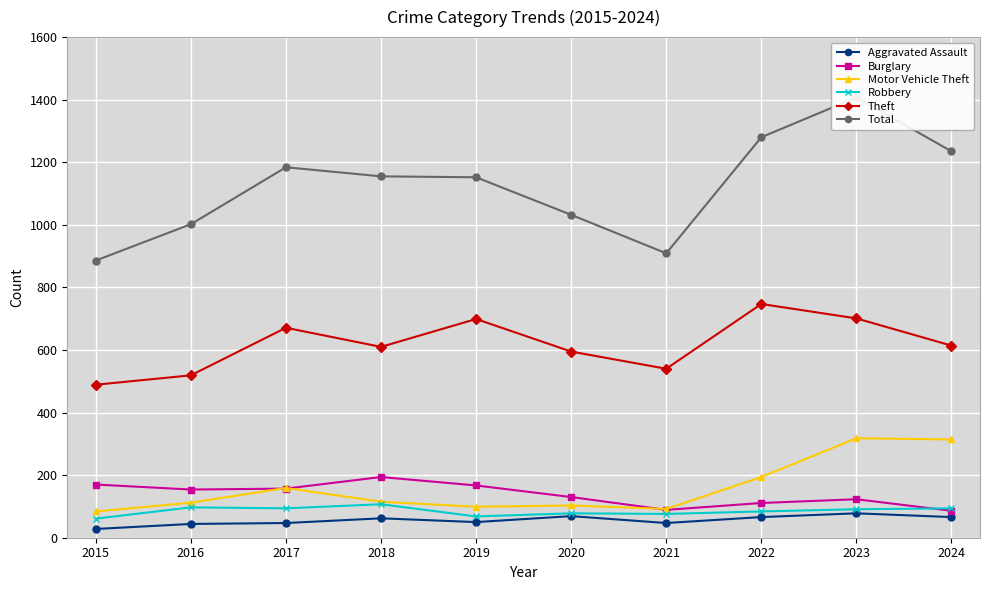

How many interior local valleys does the Aggravated Assault series have?

2